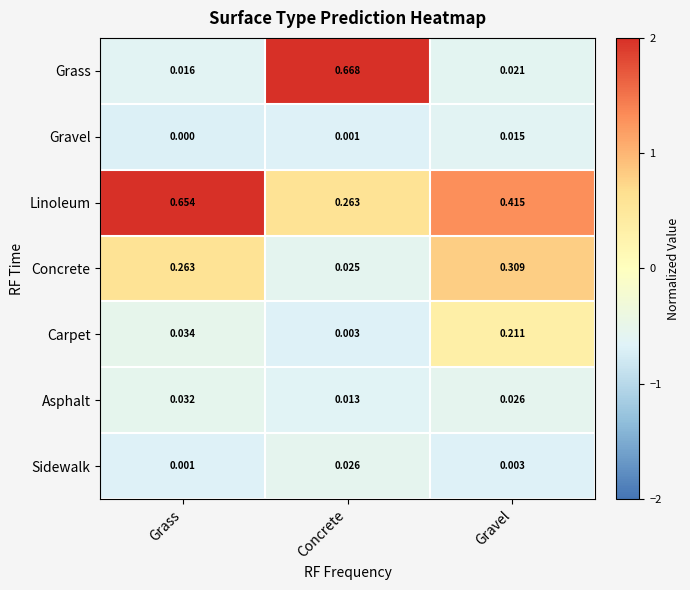

Which series has the widest spread of values?

Grass